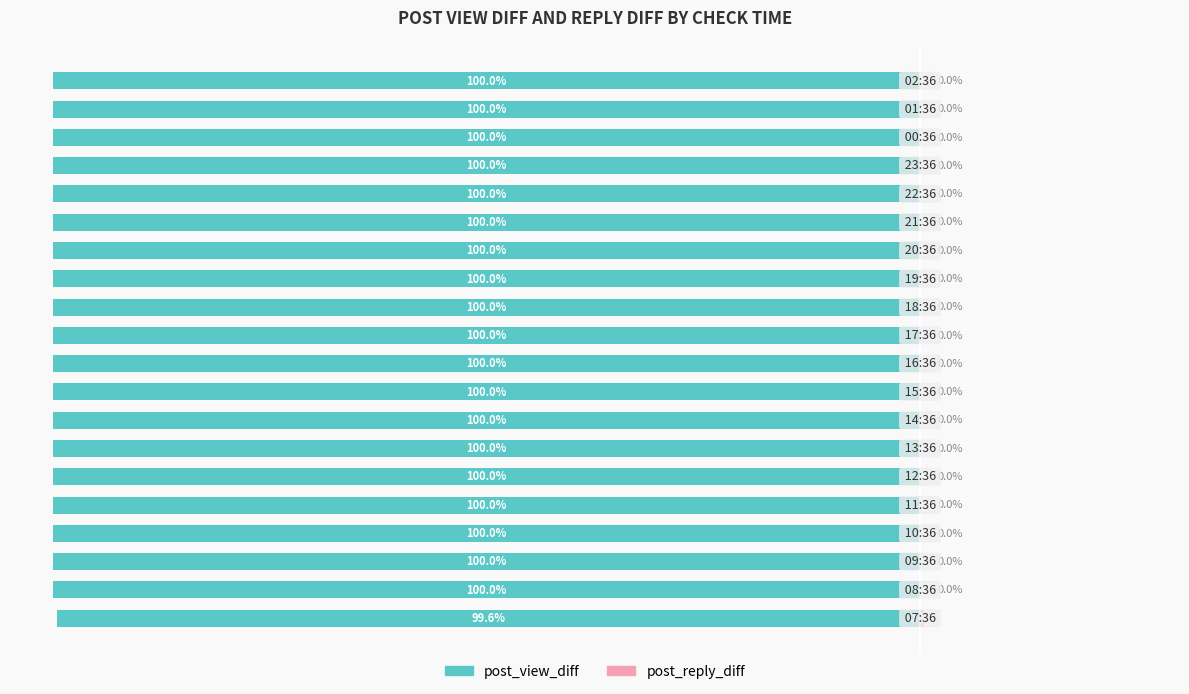

What is the difference between the highest and lowest values at 17?

100.0